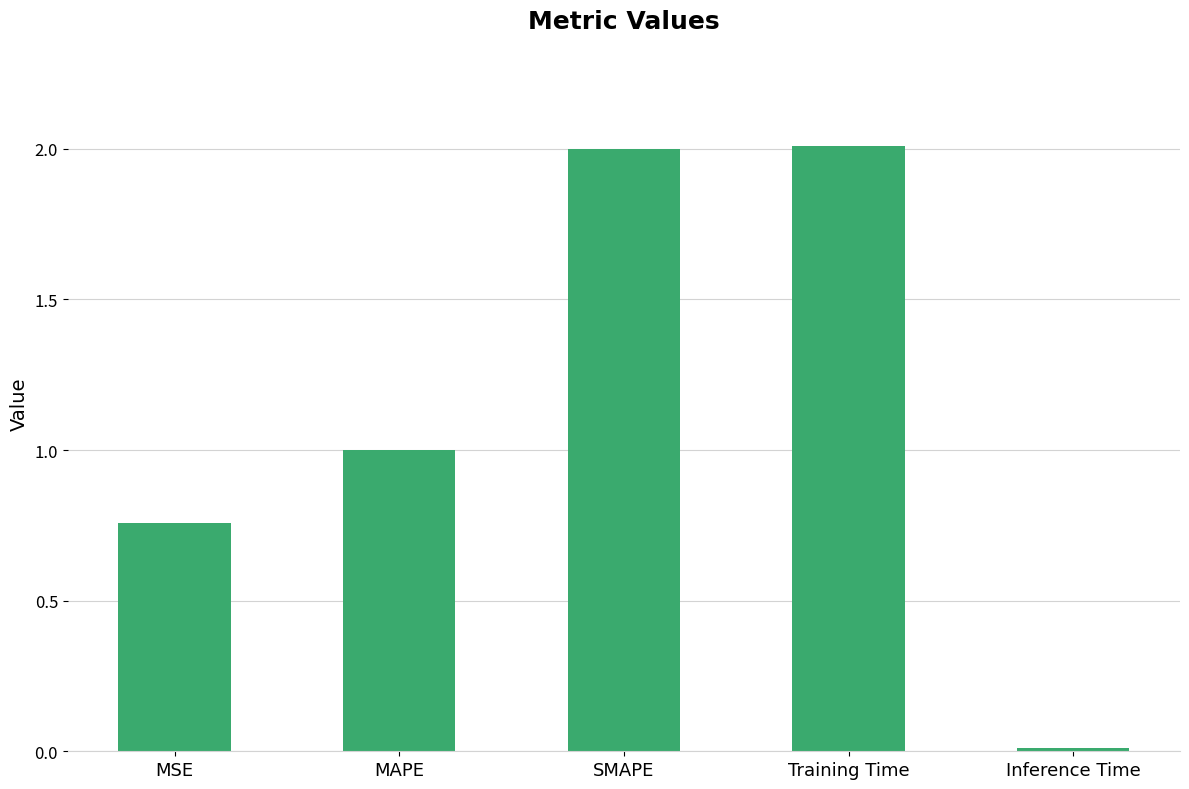

What is the maximum value shown in the chart?

2.0